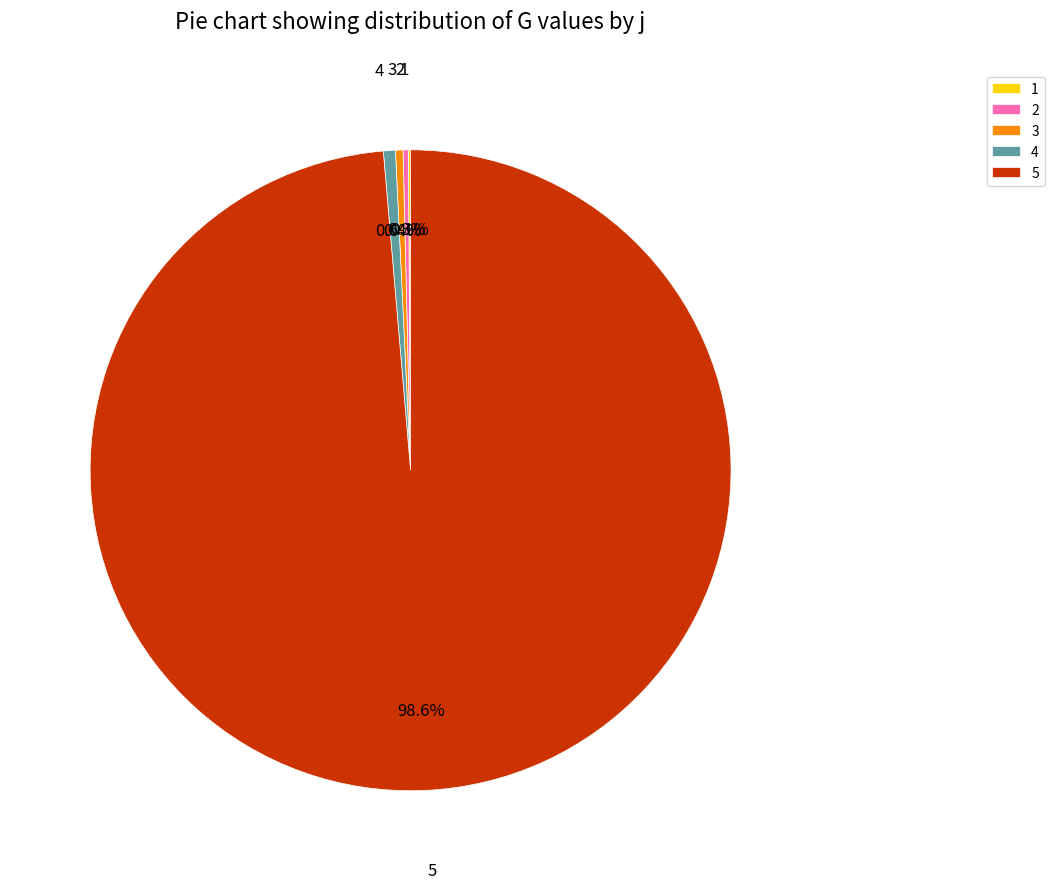

Which category has the biggest portion of the pie?

5